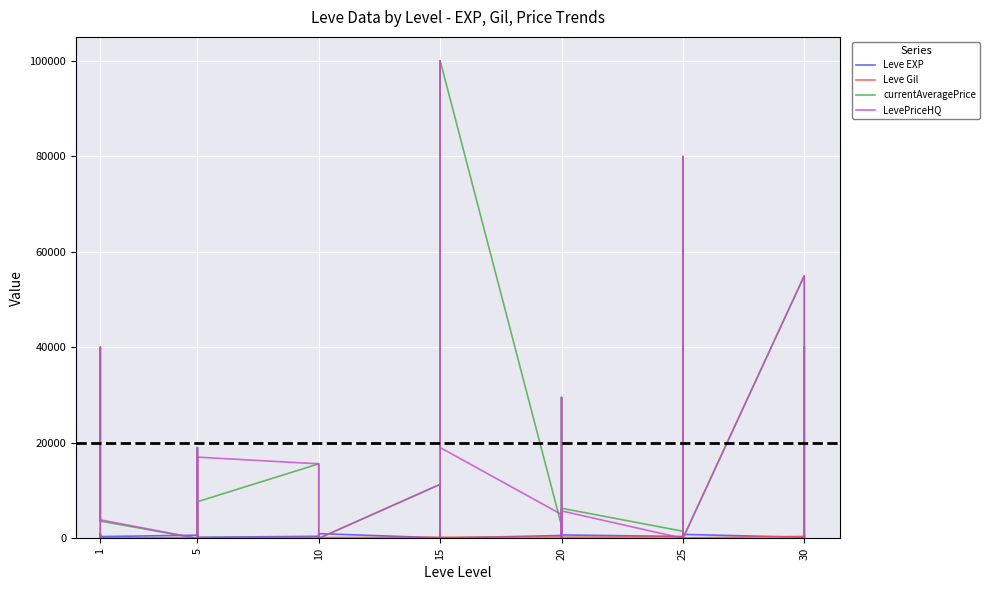

What is the difference between the maximum and minimum values in the LevePriceHQ series?

100000